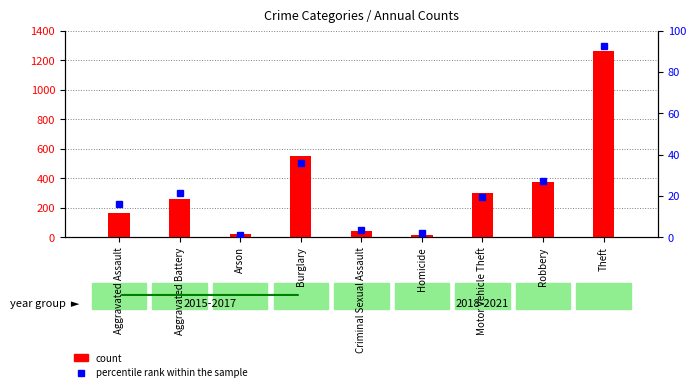

True or false: count has a value of 35.8 at Aggravated Assault.

False